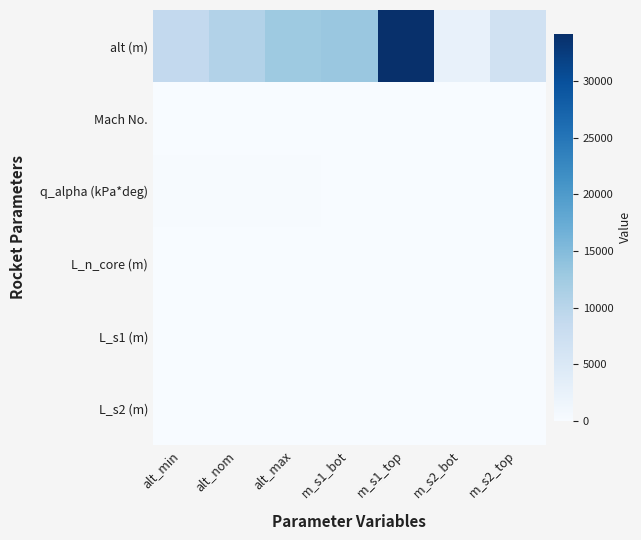

Which series has the widest spread of values?

alt (m)